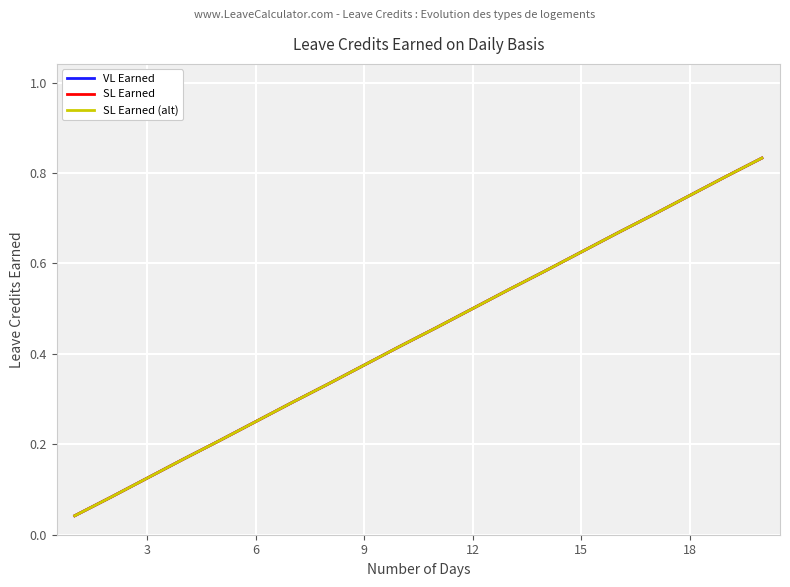

Which series has the largest total across all categories?

VL Earned